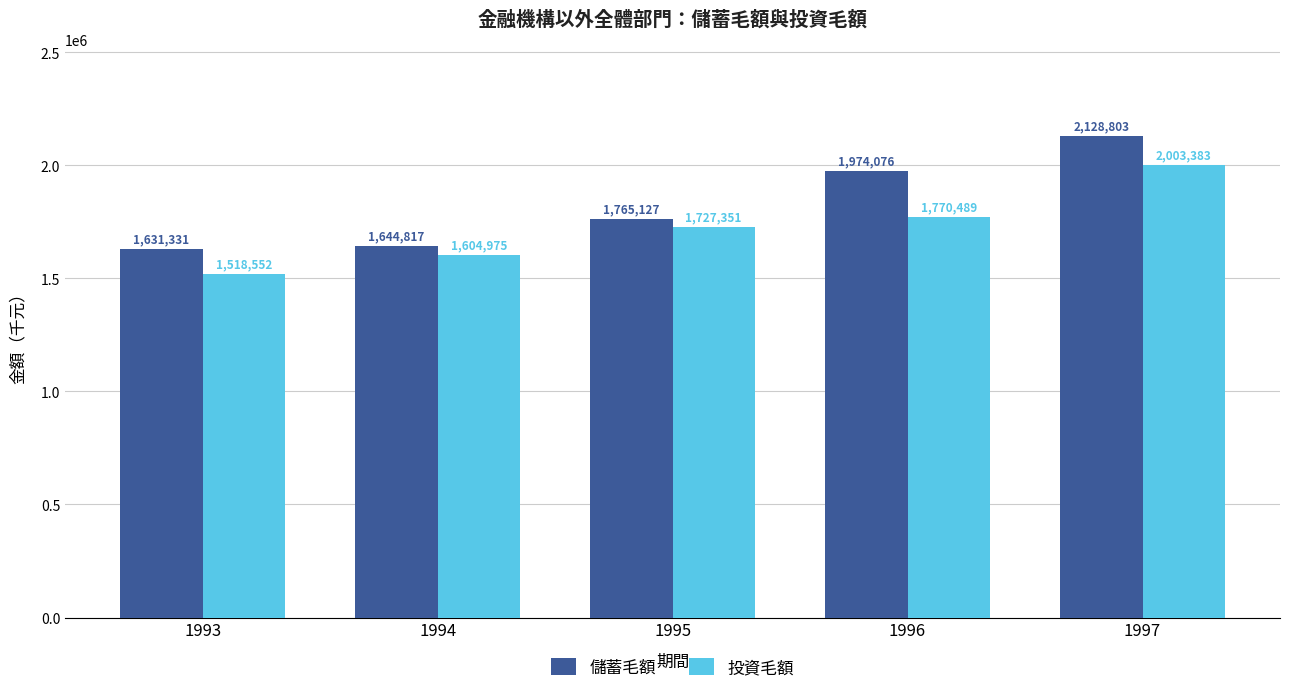

Between 1993 and 1997, which series saw the biggest shift?

儲蓄毛額